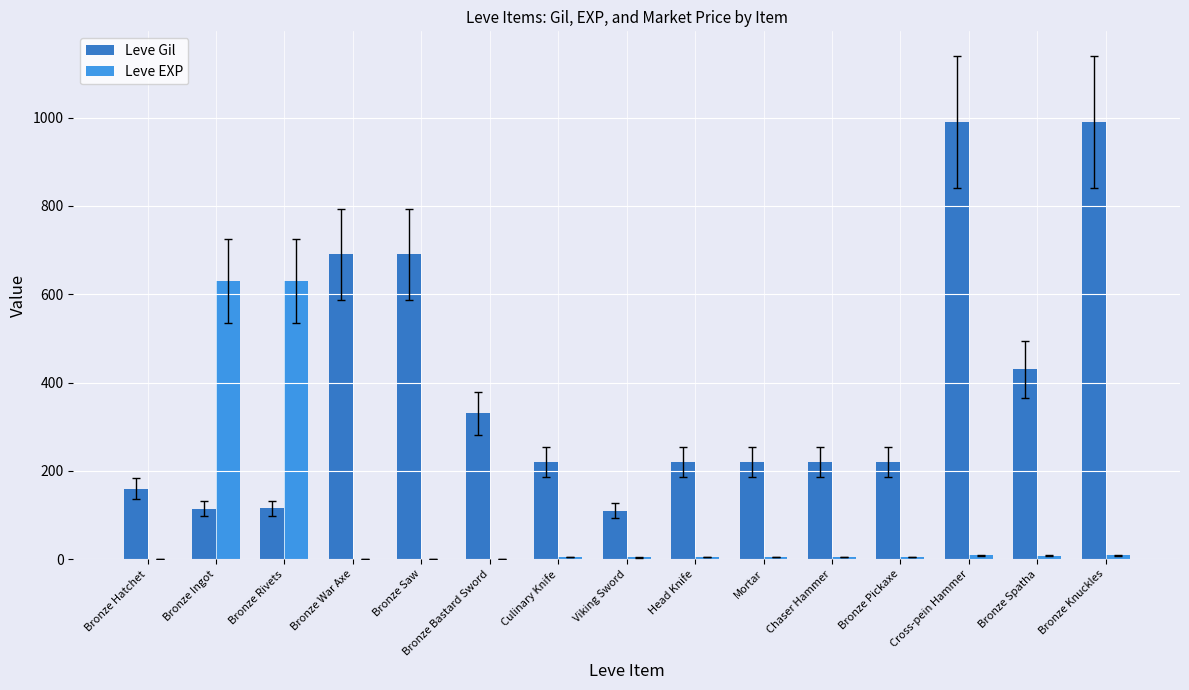

Which series changed the most between Viking Sword and Chaser Hammer?

Leve Gil